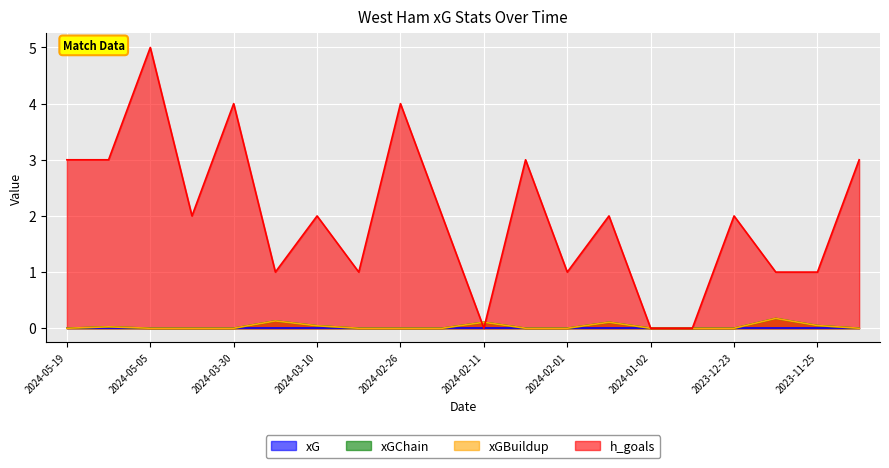

At how many categories does at least one series exceed 3?

3